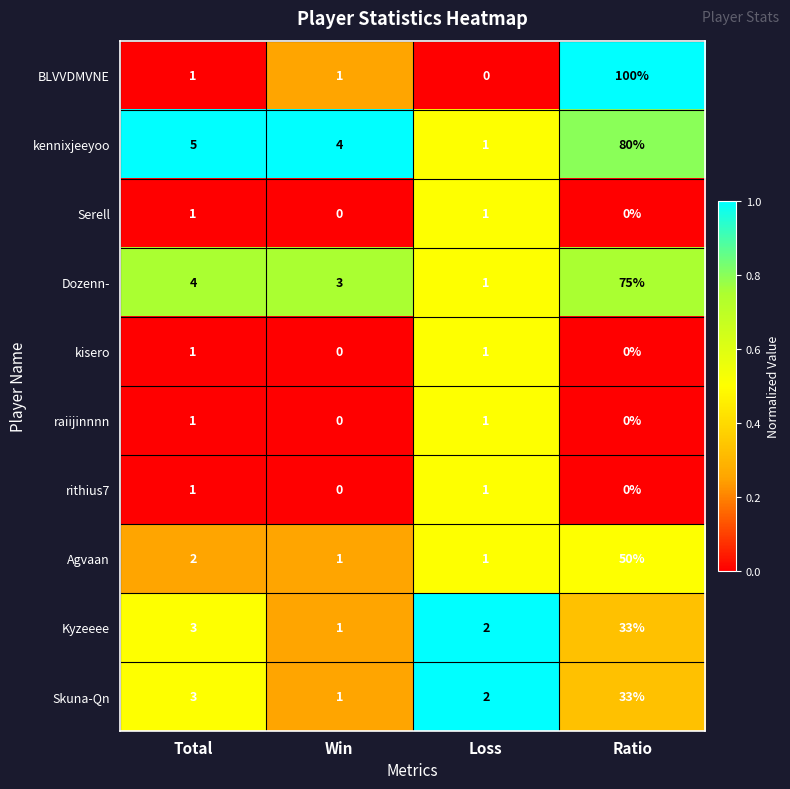

Is it true that Serell equals 1 at Ratio?

False